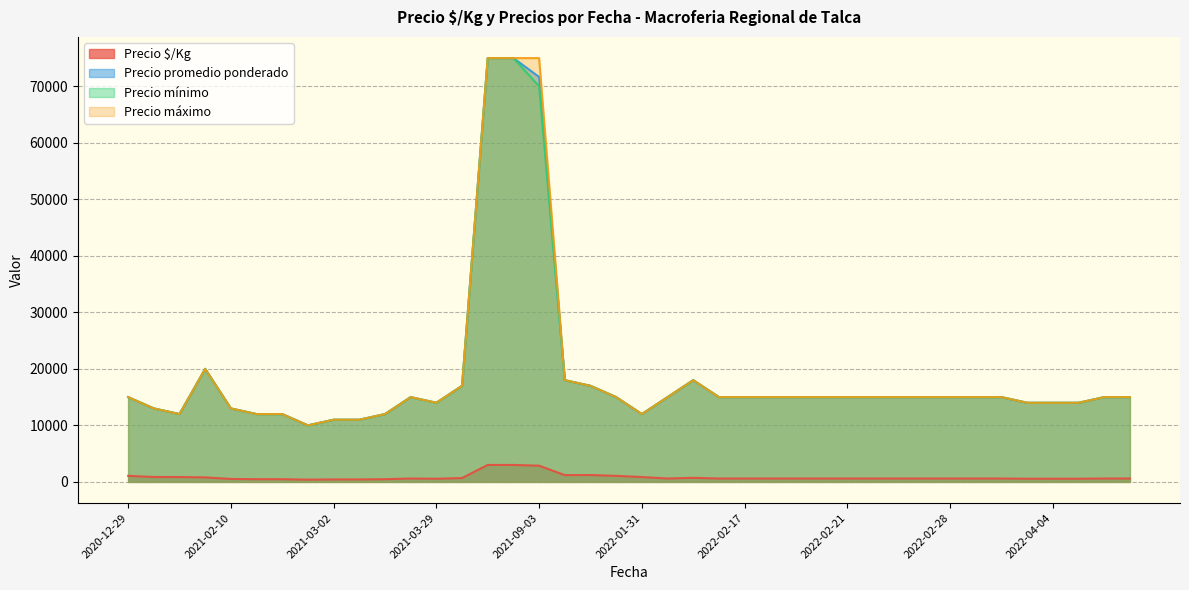

What is the smallest value displayed?

400